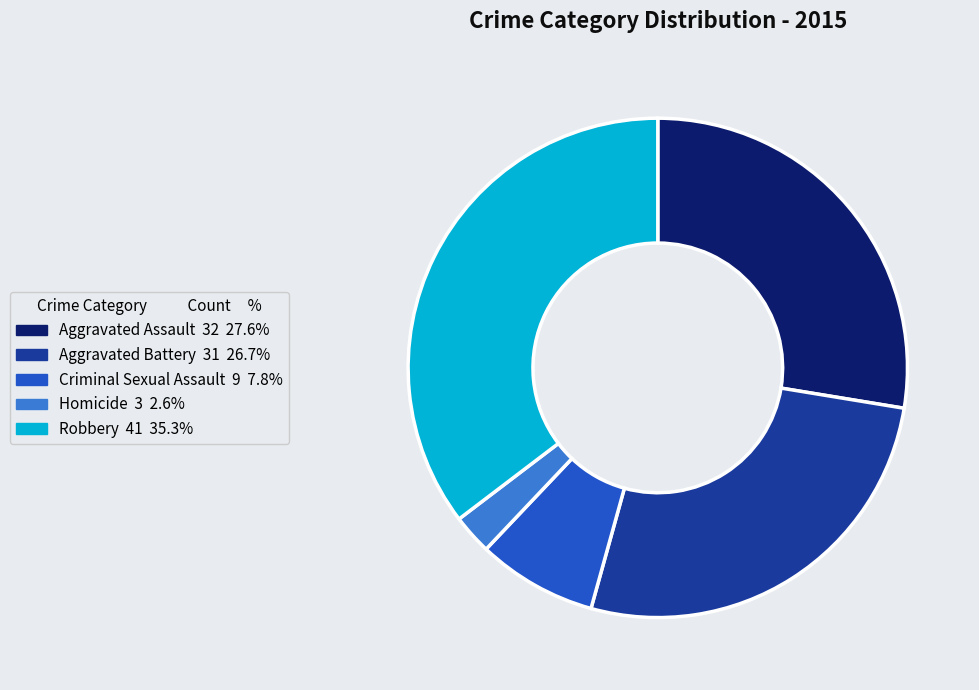

How many segments does this pie chart have?

5